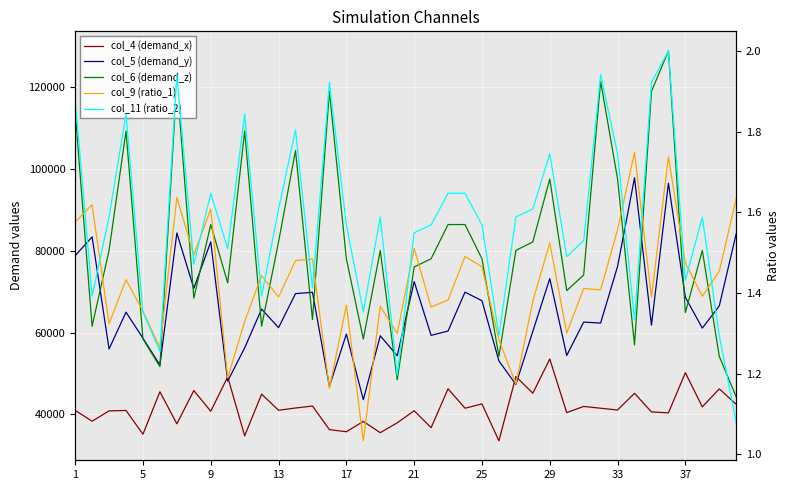

What are all the series names shown in the legend?

col_4 (demand_x), col_5 (demand_y), col_6 (demand_z), col_9 (ratio_1), col_11 (ratio_2)